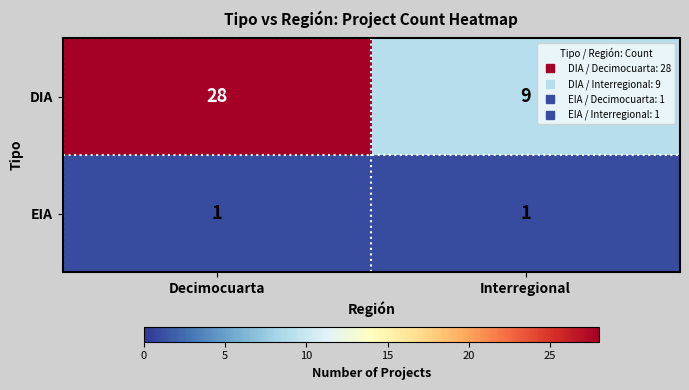

What is the sum of the DIA values at Interregional and Decimocuarta?

37